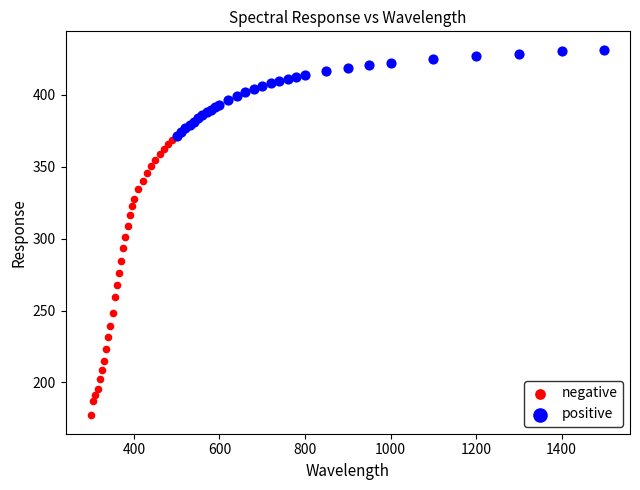

Which series contains the highest Y value?

positive